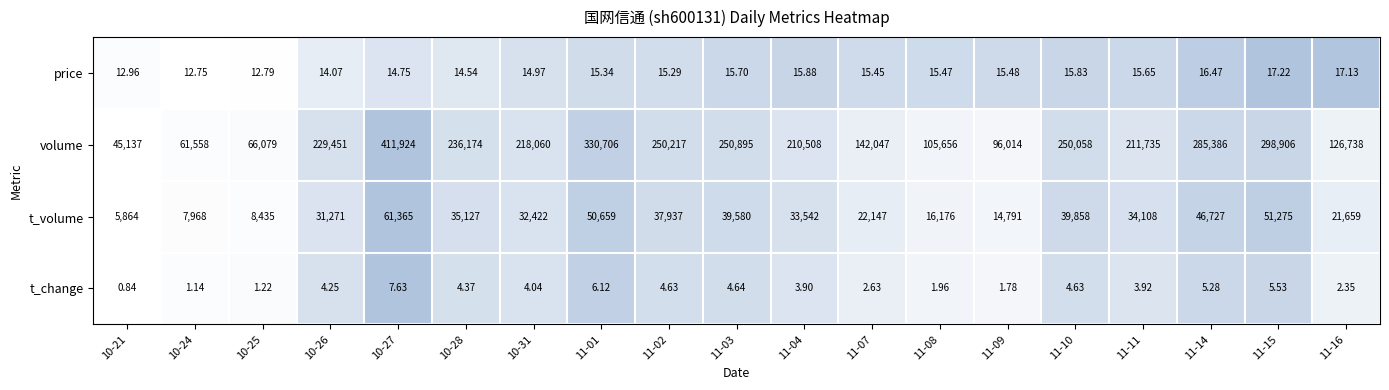

List the series in order of their peak value, highest first.

volume, t_volume, price, t_change